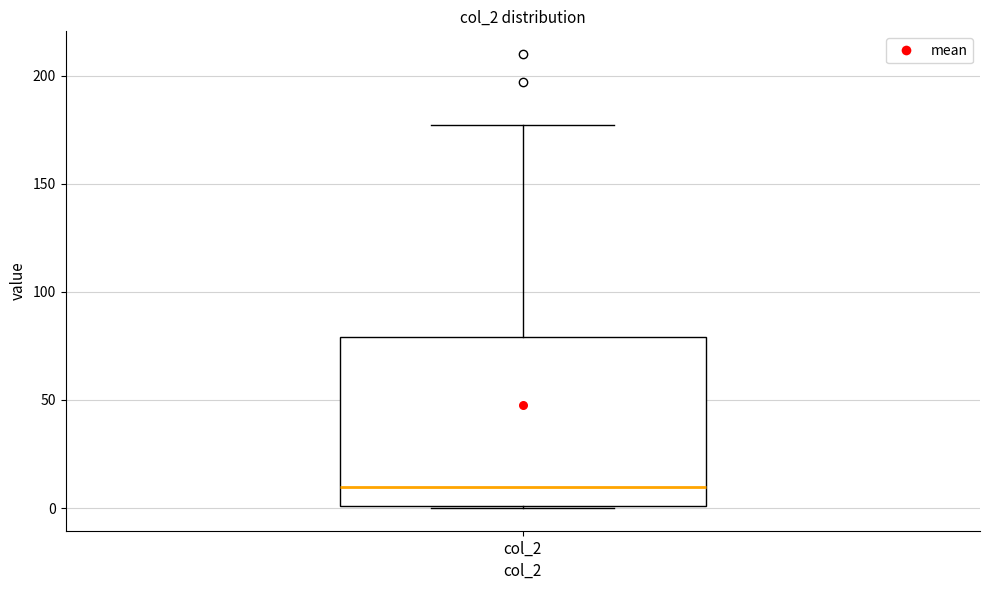

Read this box plot against the y-axis: the position of the median line, the range covered by the box, and the ends of both whiskers. The values are not printed on the chart, so give them approximately, as read against the axis.

median 10, box 0 to 80, whiskers 0 to 175